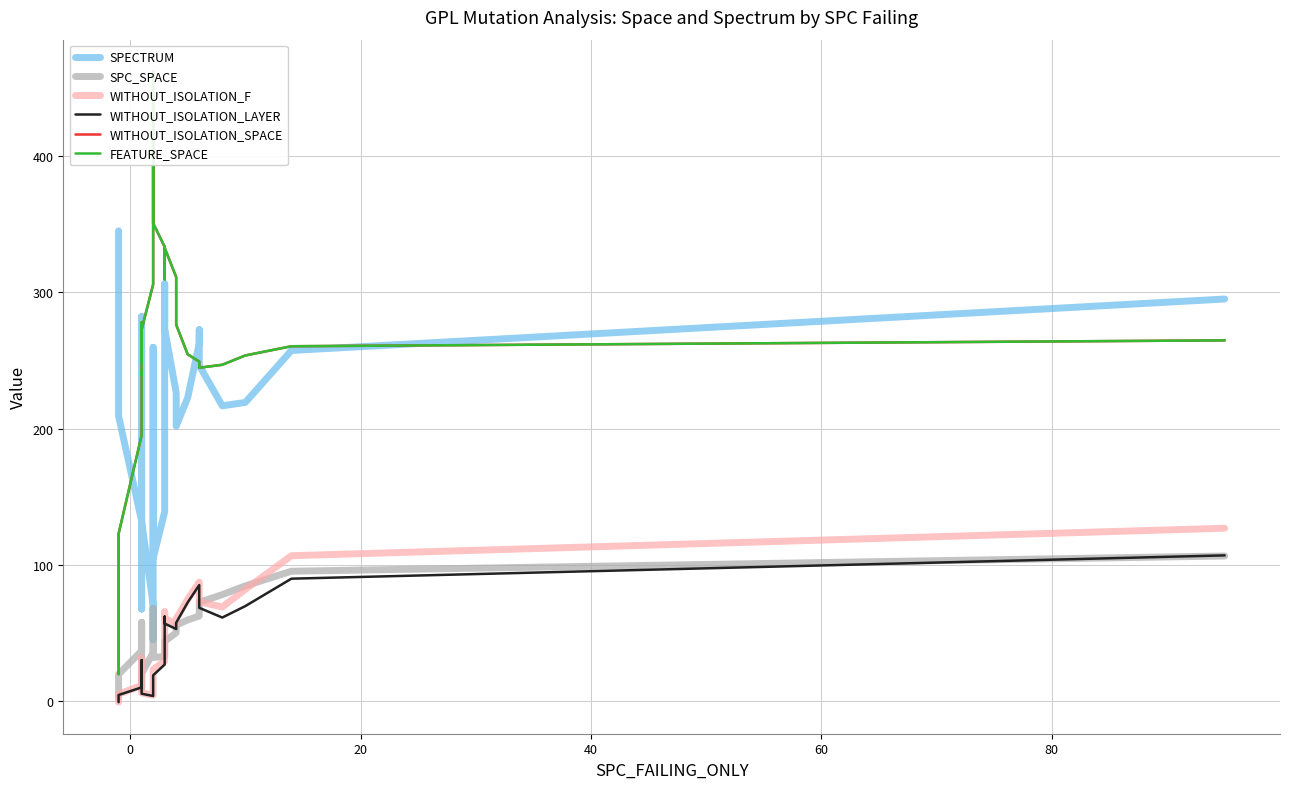

What are all the series names shown in the legend?

SPECTRUM, SPC_SPACE, WITHOUT_ISOLATION_F, WITHOUT_ISOLATION_LAYER, WITHOUT_ISOLATION_SPACE, FEATURE_SPACE